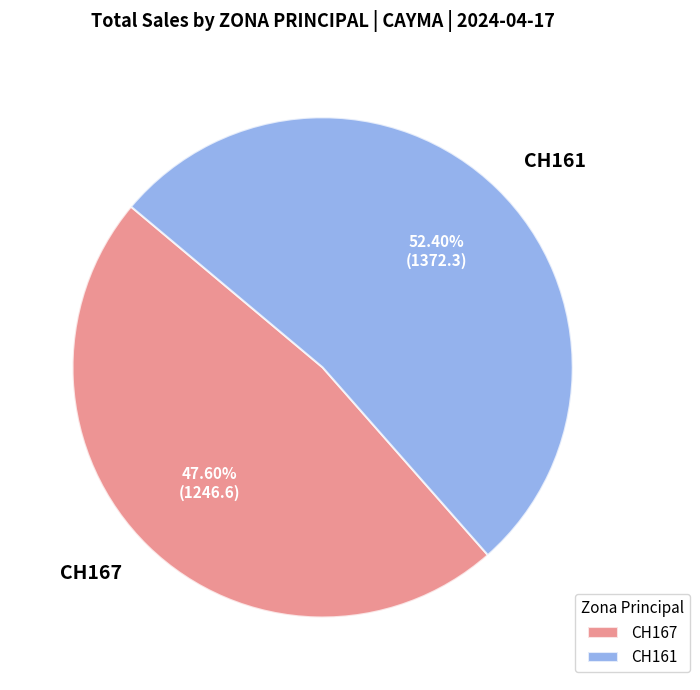

Which slice represents more than half of the pie?

CH161